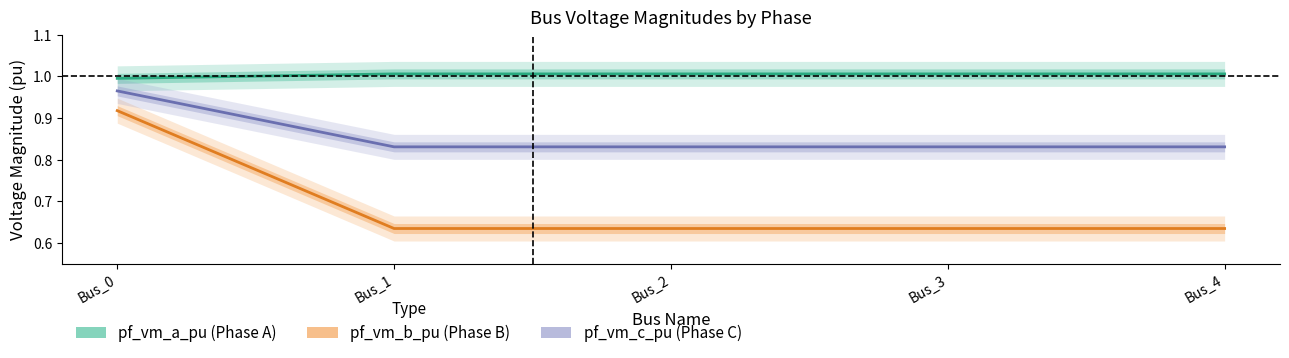

What is the spread (max minus min) of values at Bus_2?

0.4